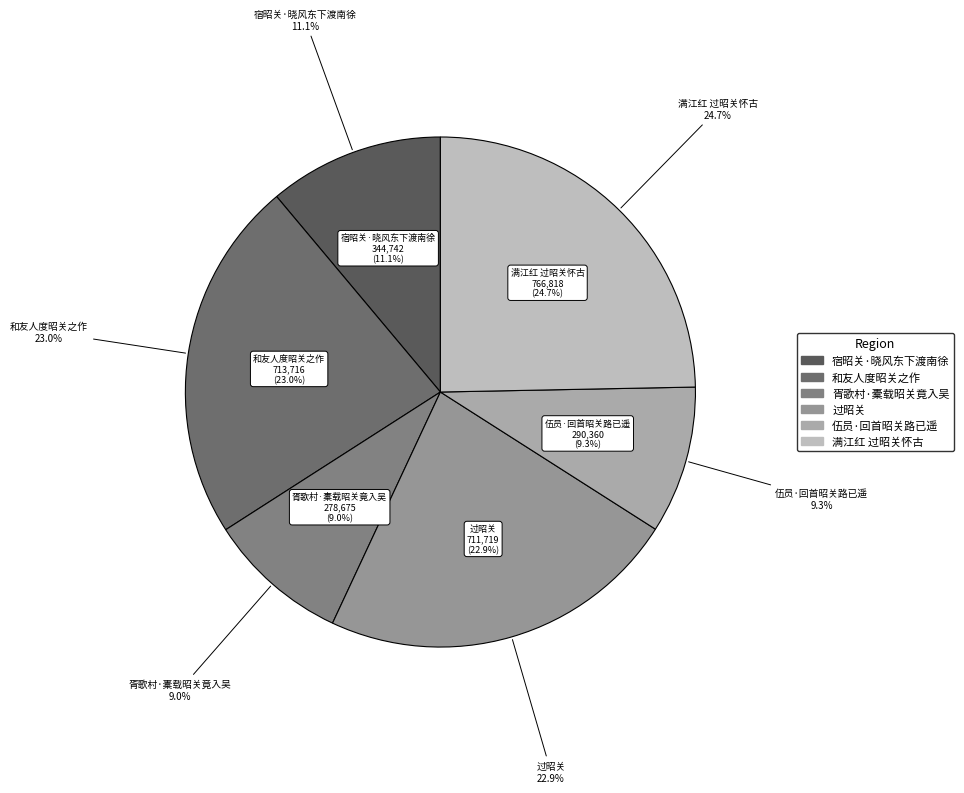

To the nearest percent, what is the difference between the largest and smallest slice percentages?

16%